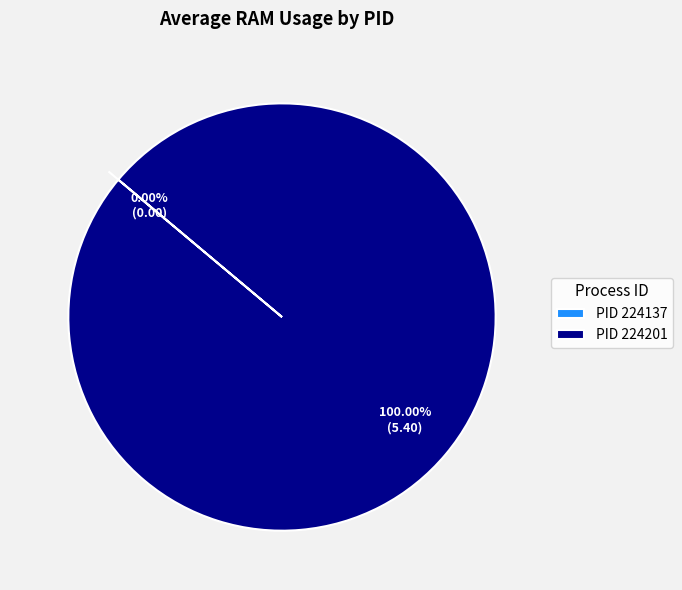

Does any single category account for the majority?

Yes